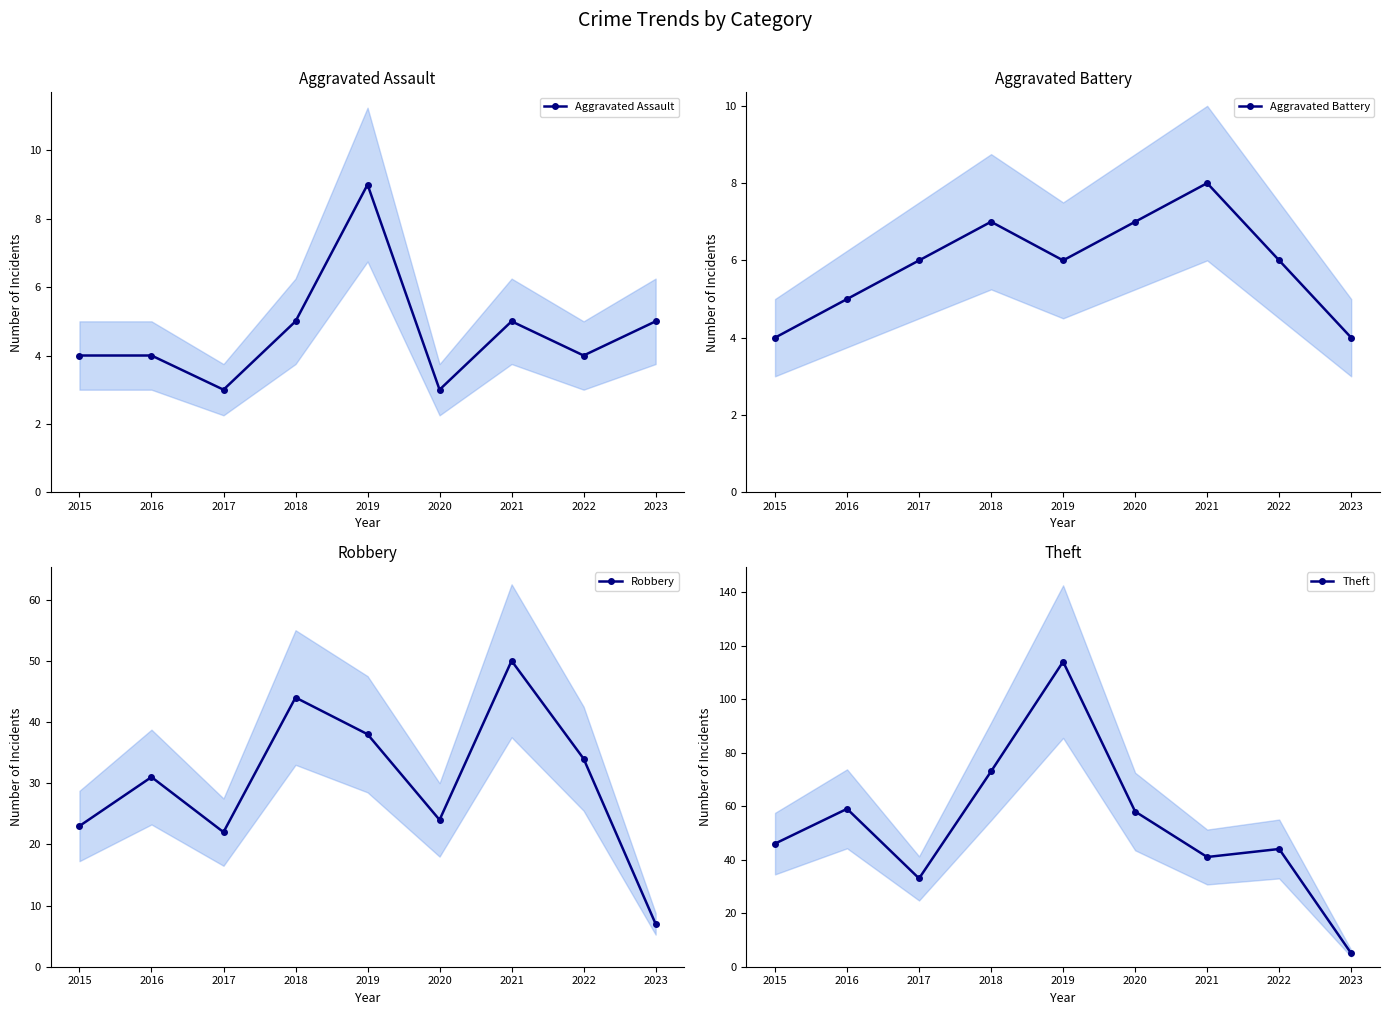

Count the Aggravated Assault values in the range 4 to 5.

6